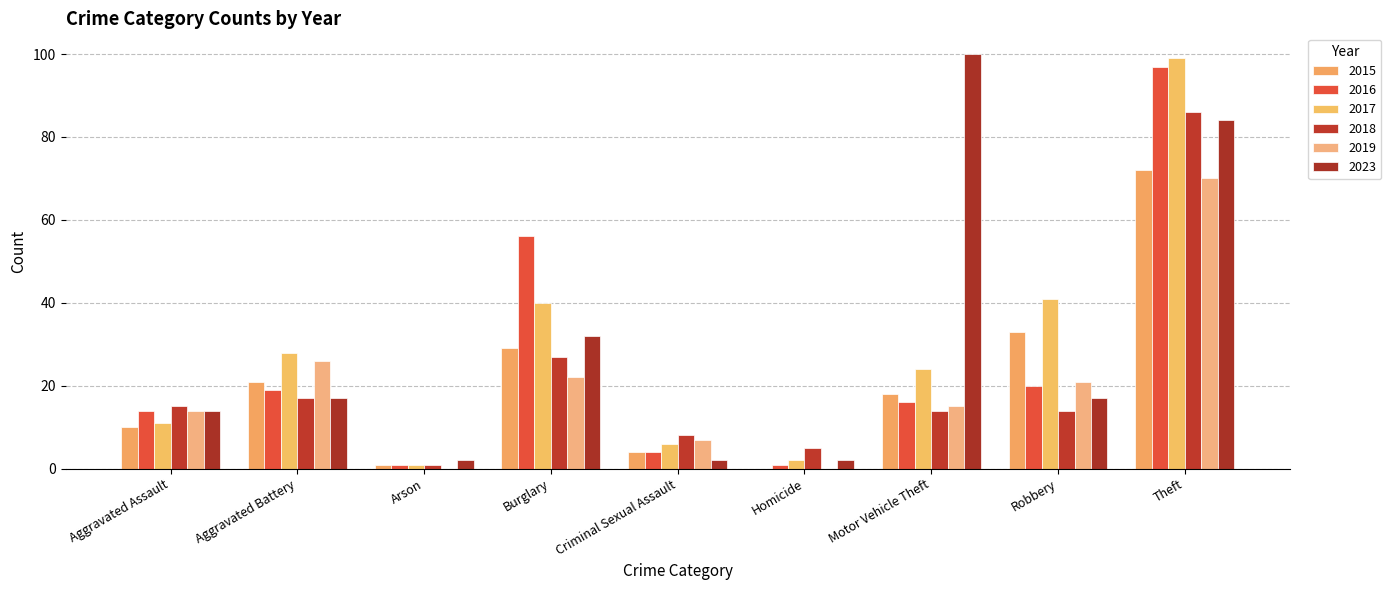

True or false: 2018 has a value of 14 at Robbery.

True